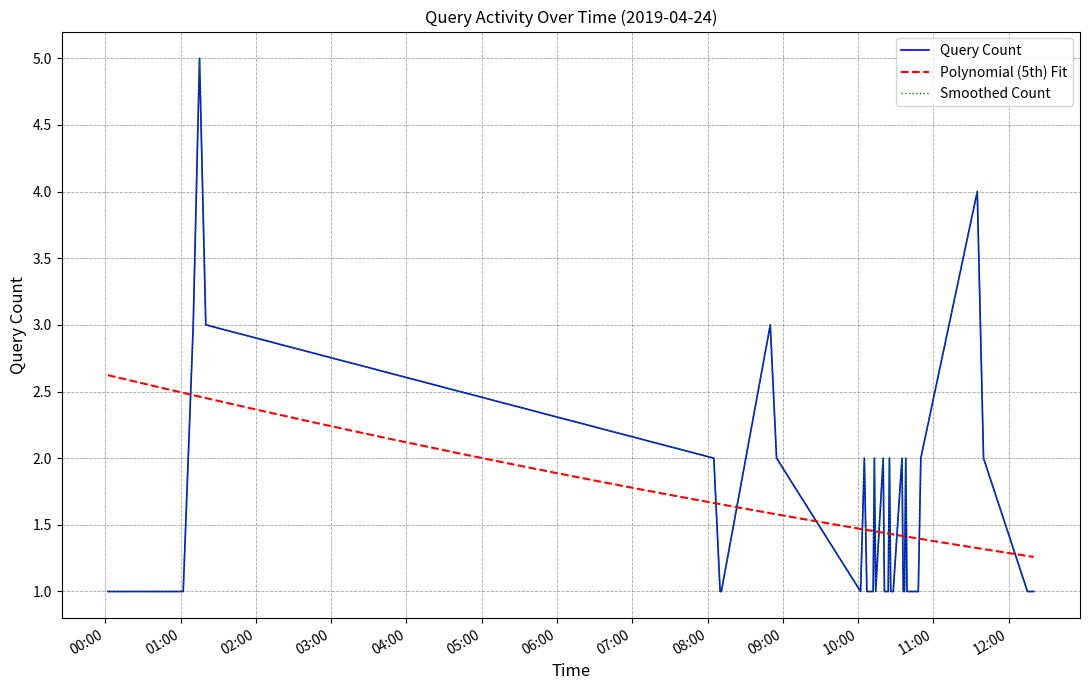

What position from the left is 2019-04-24 10:45:00?

32